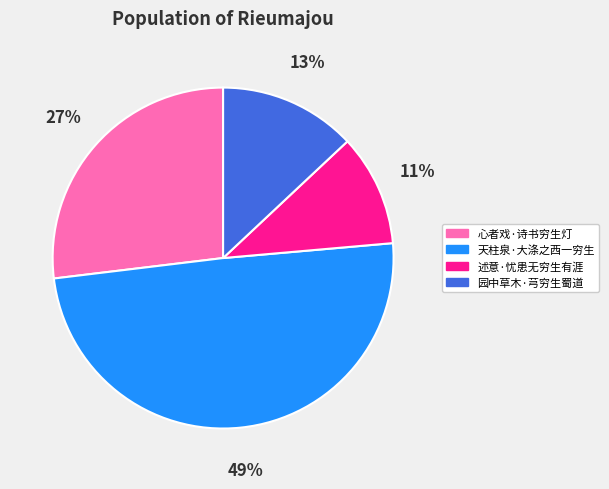

What is the largest slice in the pie chart?

天柱泉·大涤之西一穷生